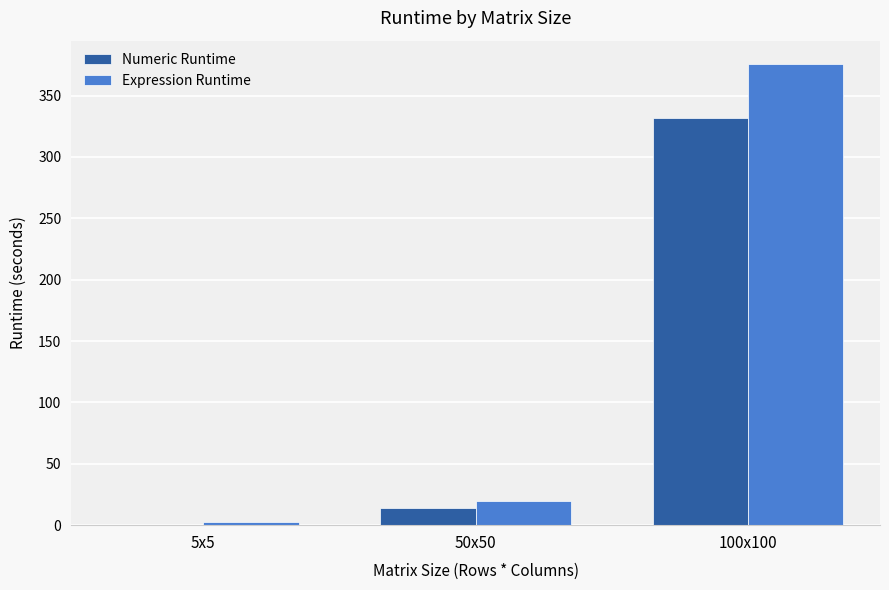

Does the chart contain stacked bars?

No